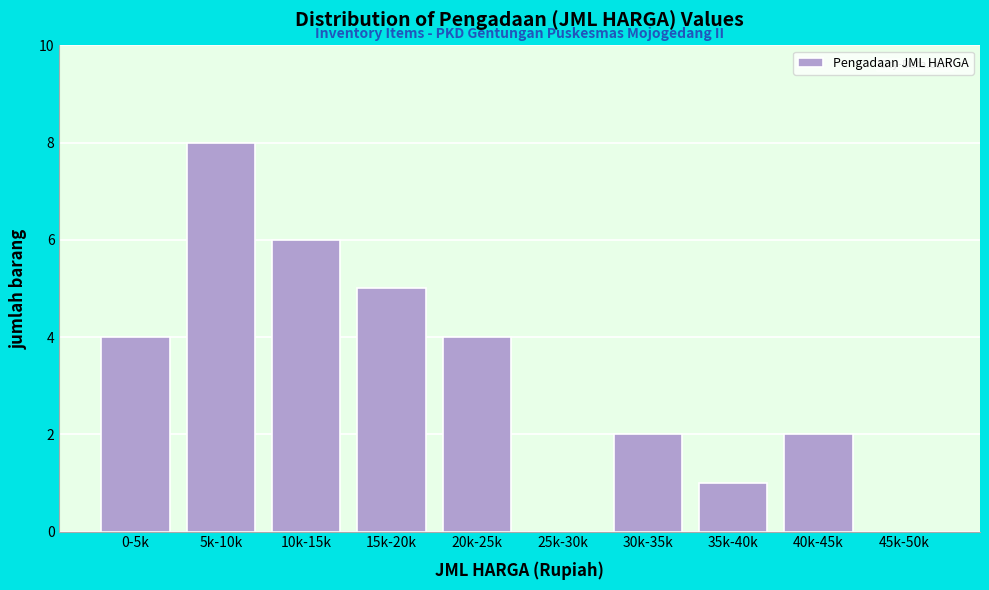

Reading left to right, extract all data points from this chart.

0-5k=4	5k-10k=8	10k-15k=6	15k-20k=5	20k-25k=4	25k-30k=0	30k-35k=2	35k-40k=1	40k-45k=2	45k-50k=0